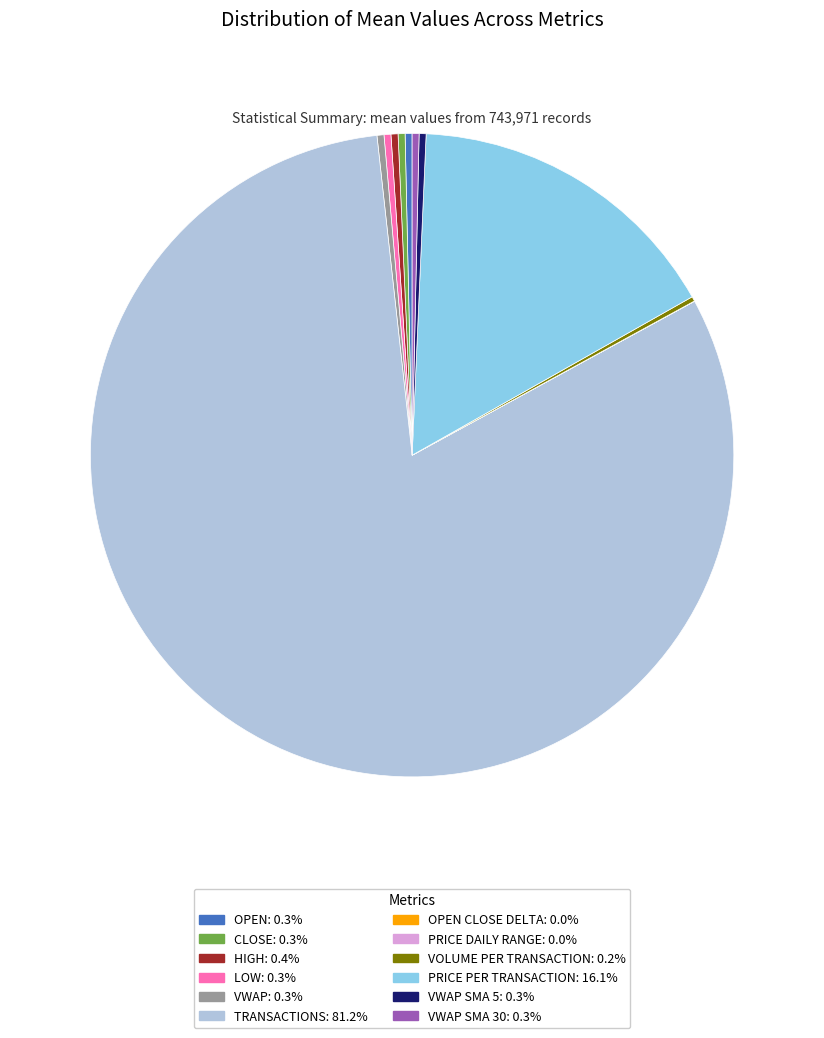

Does any single category account for the majority?

Yes